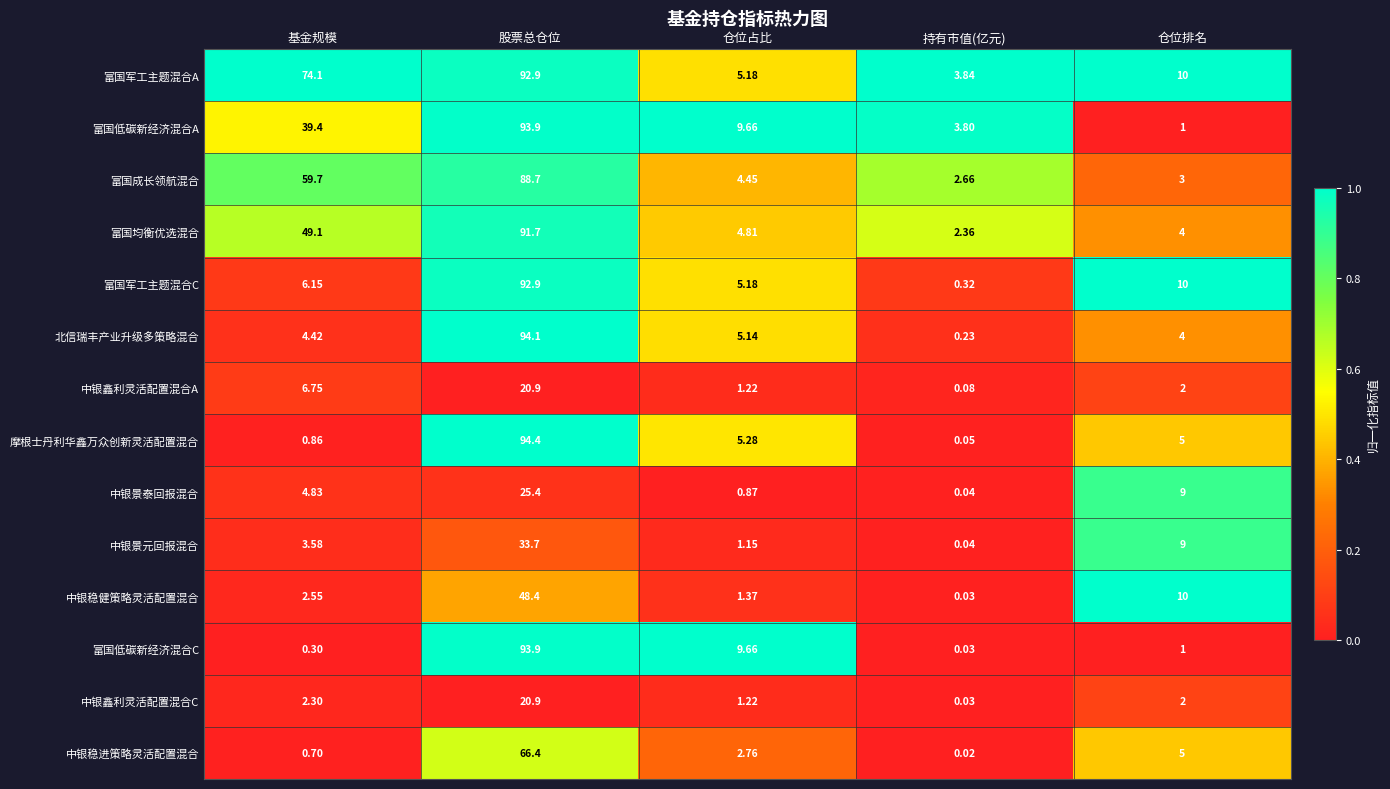

How many distinct data groups are displayed?

14